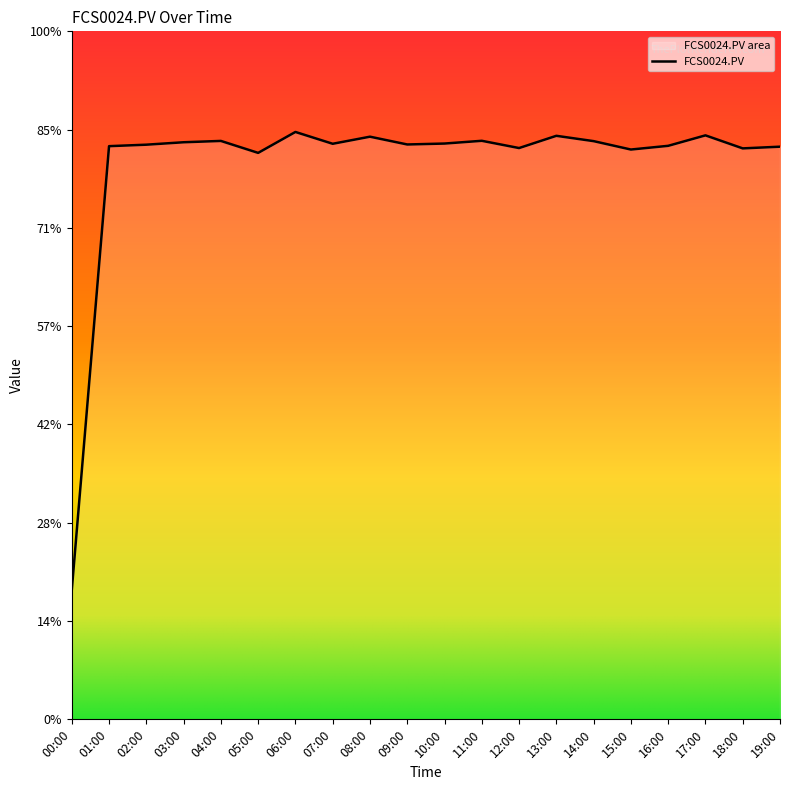

The chart shows a value of 90.1 at 06:00. True or false?

False